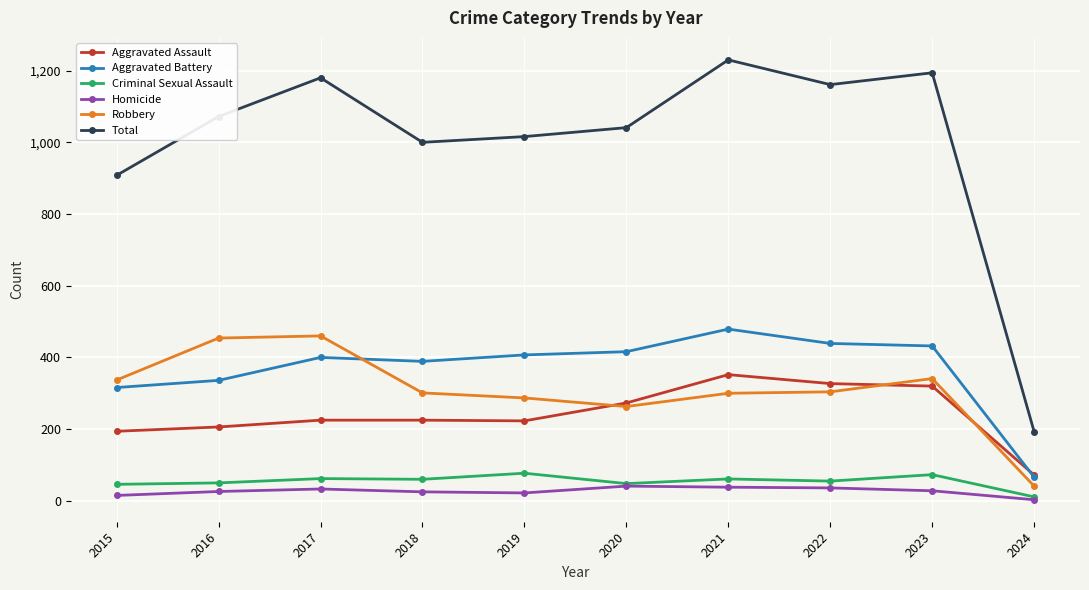

At which label is Total closest to 711?

2015